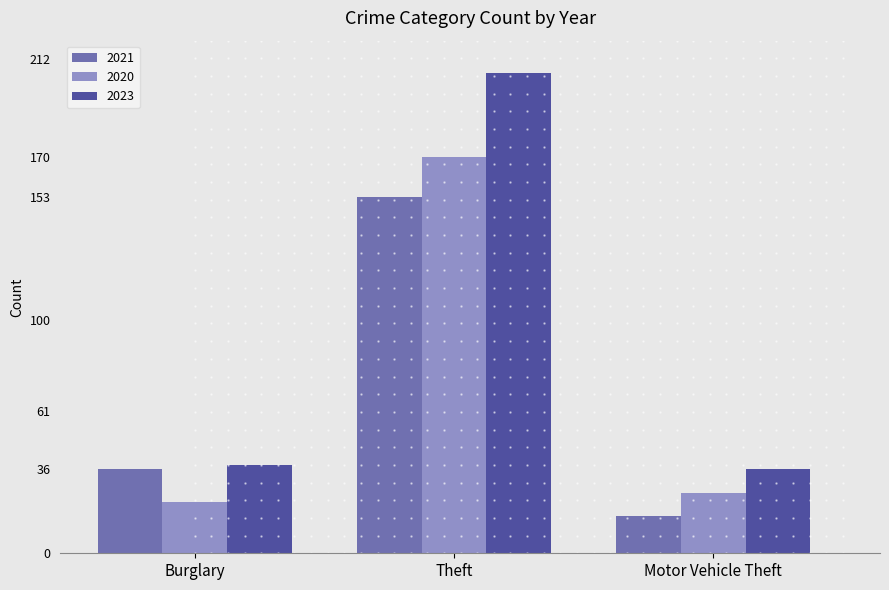

What is the sum of all 2023 values?

280